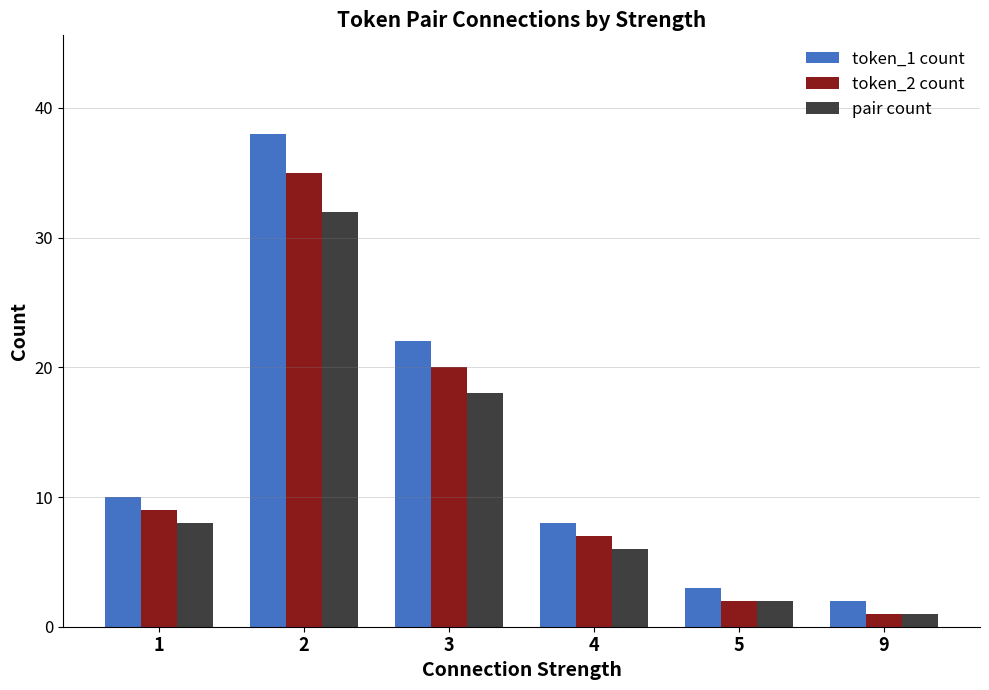

Rank the categories by pair count value from lowest to highest.

9, 5, 4, 1, 3, 2